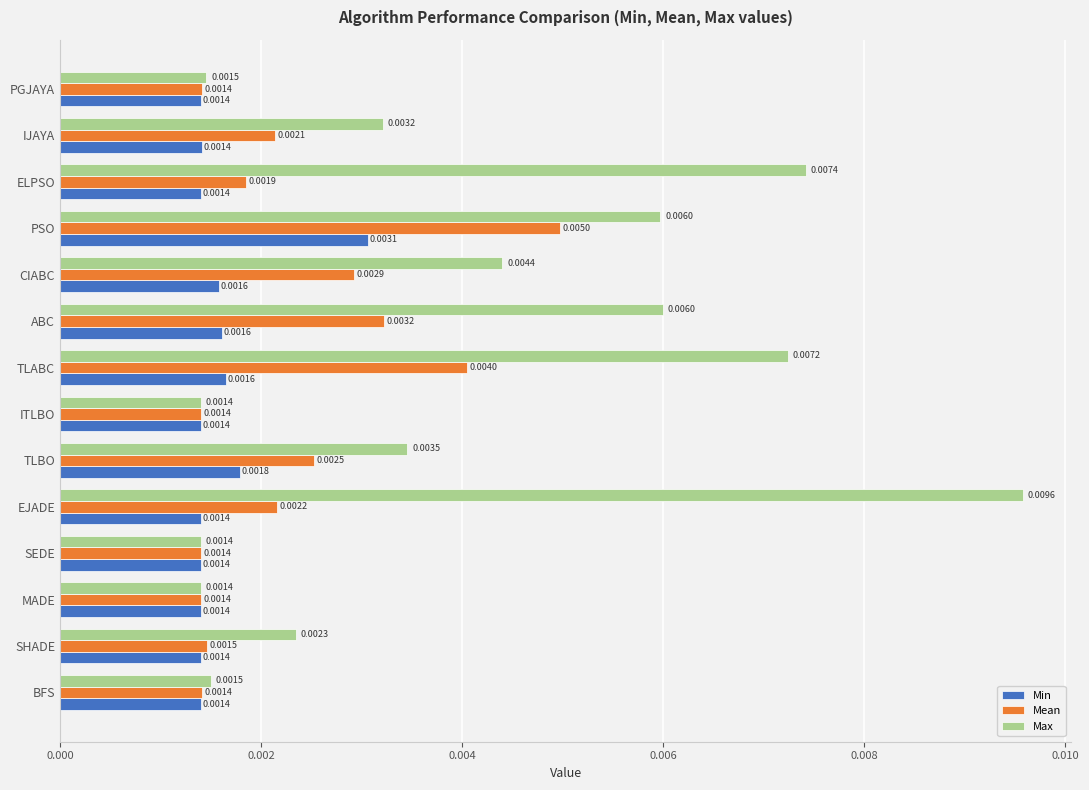

List the series in order of their overall mean, highest first.

Max, Mean, Min